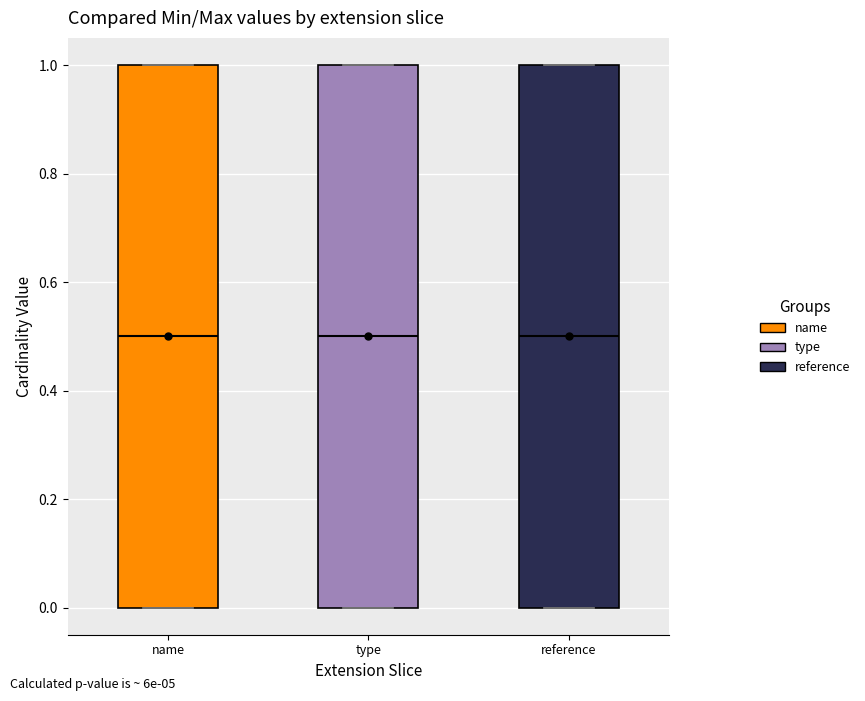

Reading left to right, read every box against the y-axis: the position of its median line, the range the box covers, and the ends of its whiskers. The values are not printed on the chart, so give them approximately, as read against the axis.

name: median 0.5, box 0.0 to 1.0, whiskers 0.0 to 1.0
type: median 0.5, box 0.0 to 1.0, whiskers 0.0 to 1.0
reference: median 0.5, box 0.0 to 1.0, whiskers 0.0 to 1.0